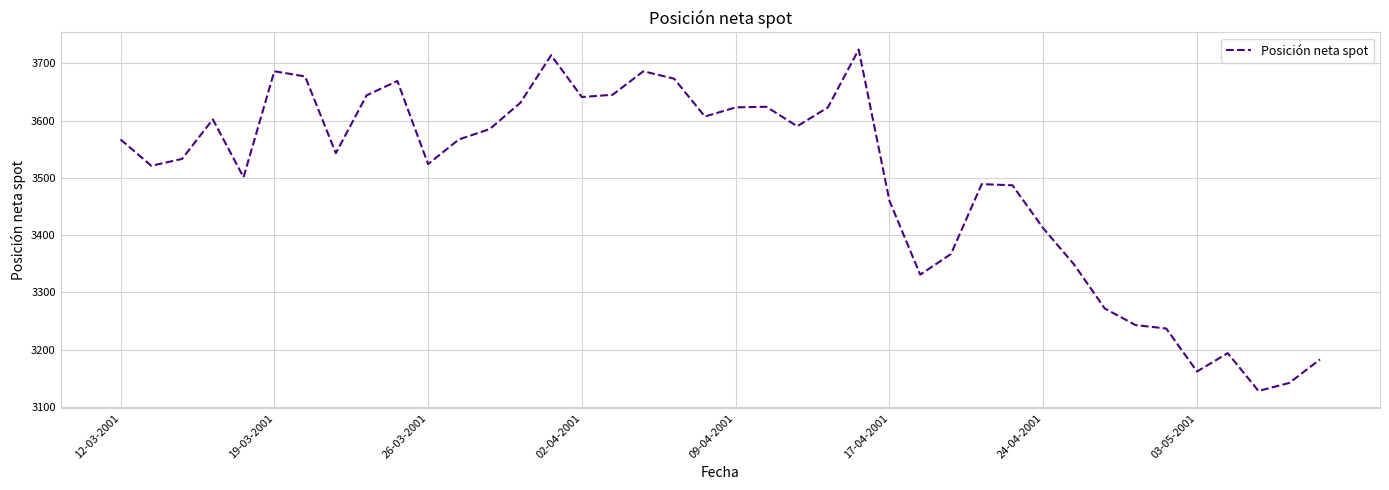

How many series are shown in this chart?

1